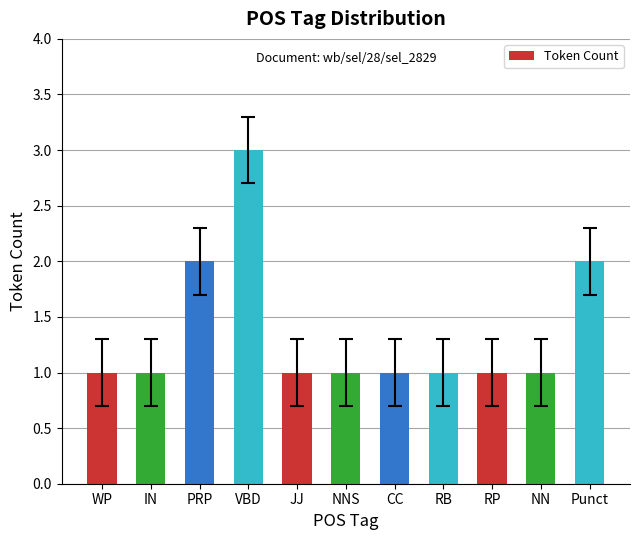

What is the difference between the maximum and minimum values?

2